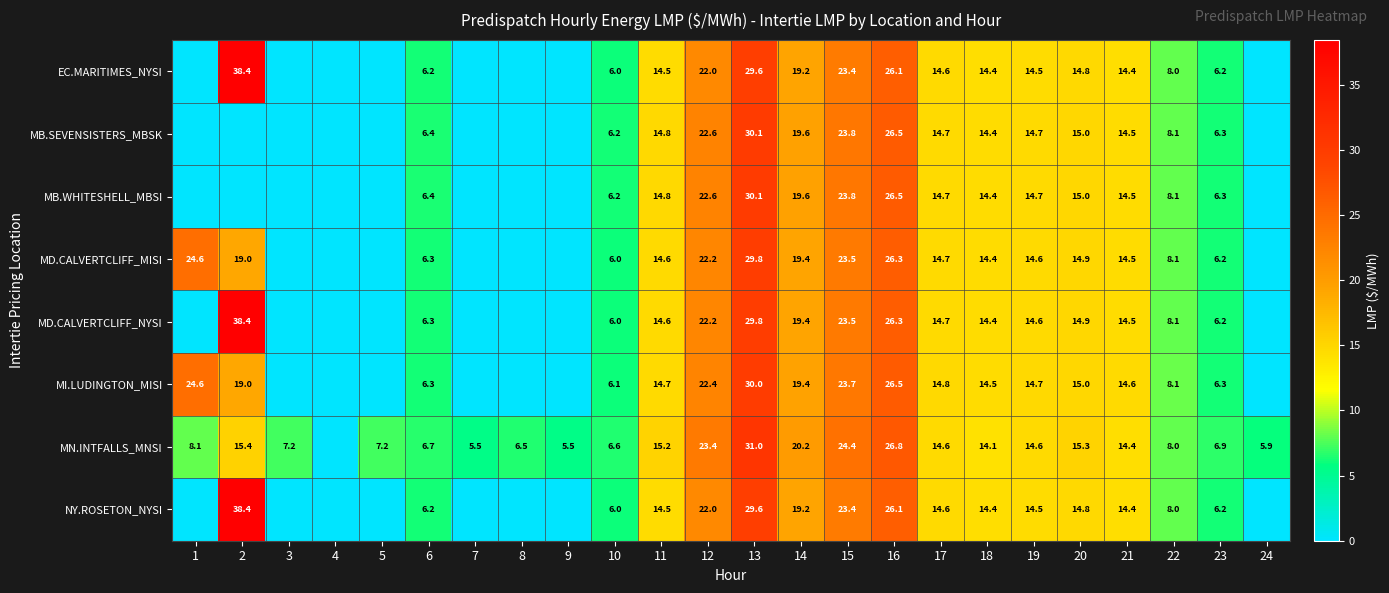

What is the difference between the MD.CALVERTCLIFF_NYSI values at 11 and 22?

6.5